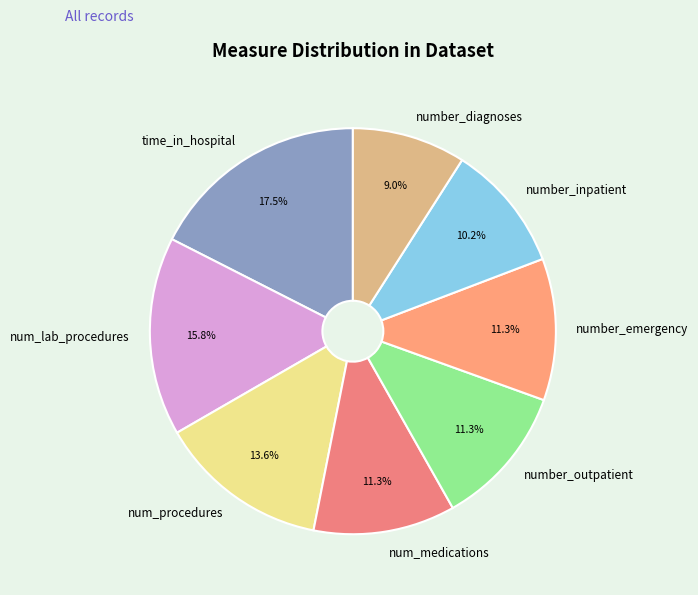

Which category has the biggest portion of the pie?

time_in_hospital